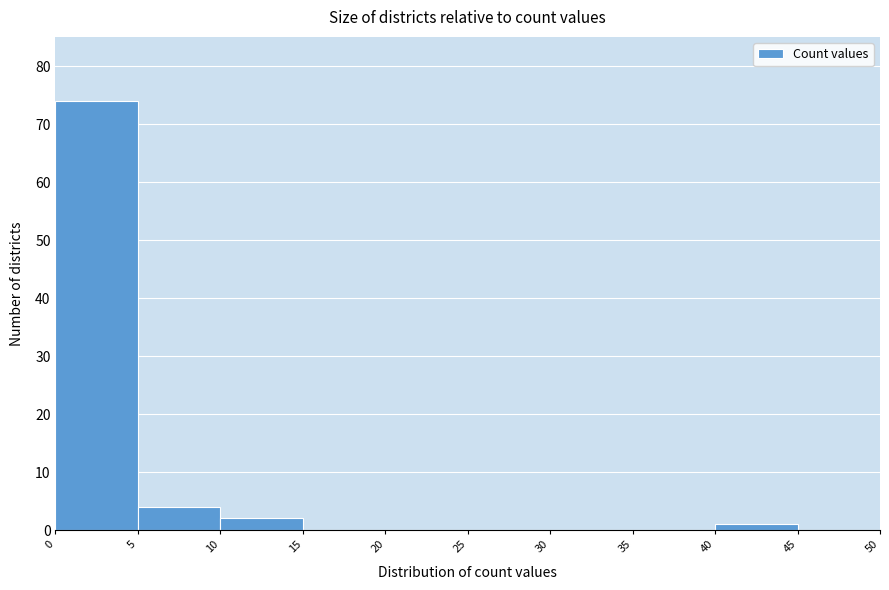

Reading left to right, list every bar in this chart as the range it spans on the x-axis followed by its height. The values are not printed on the chart, so give them approximately, as read against the axis.

0 to 5: 74
5 to 10: 4
10 to 15: 2
15 to 20: 0
20 to 25: 0
25 to 30: 0
30 to 35: 0
35 to 40: 0
40 to 45: 1
45 to 50: 0